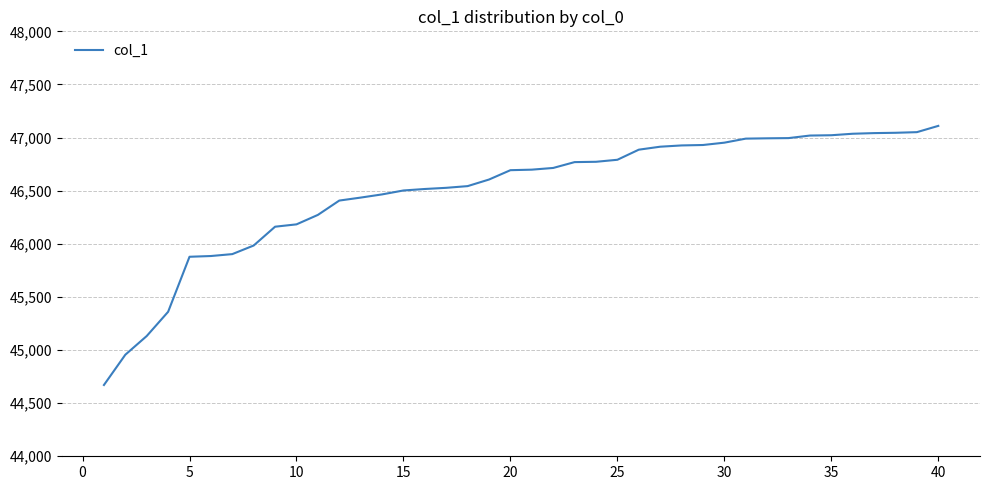

What is the maximum value shown in the chart?

47110